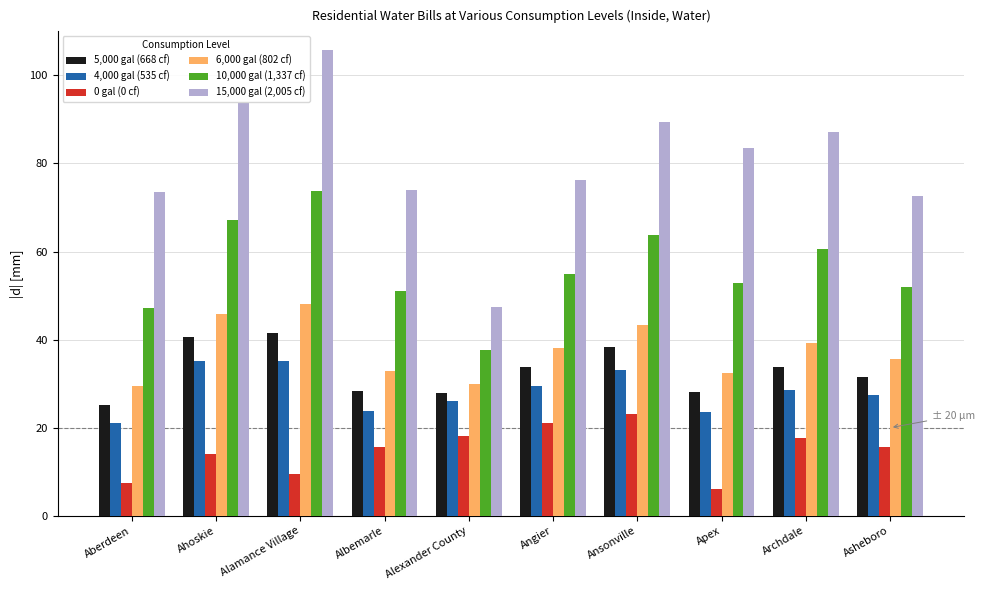

What is the difference between the highest and lowest values at Alexander County?

29.3